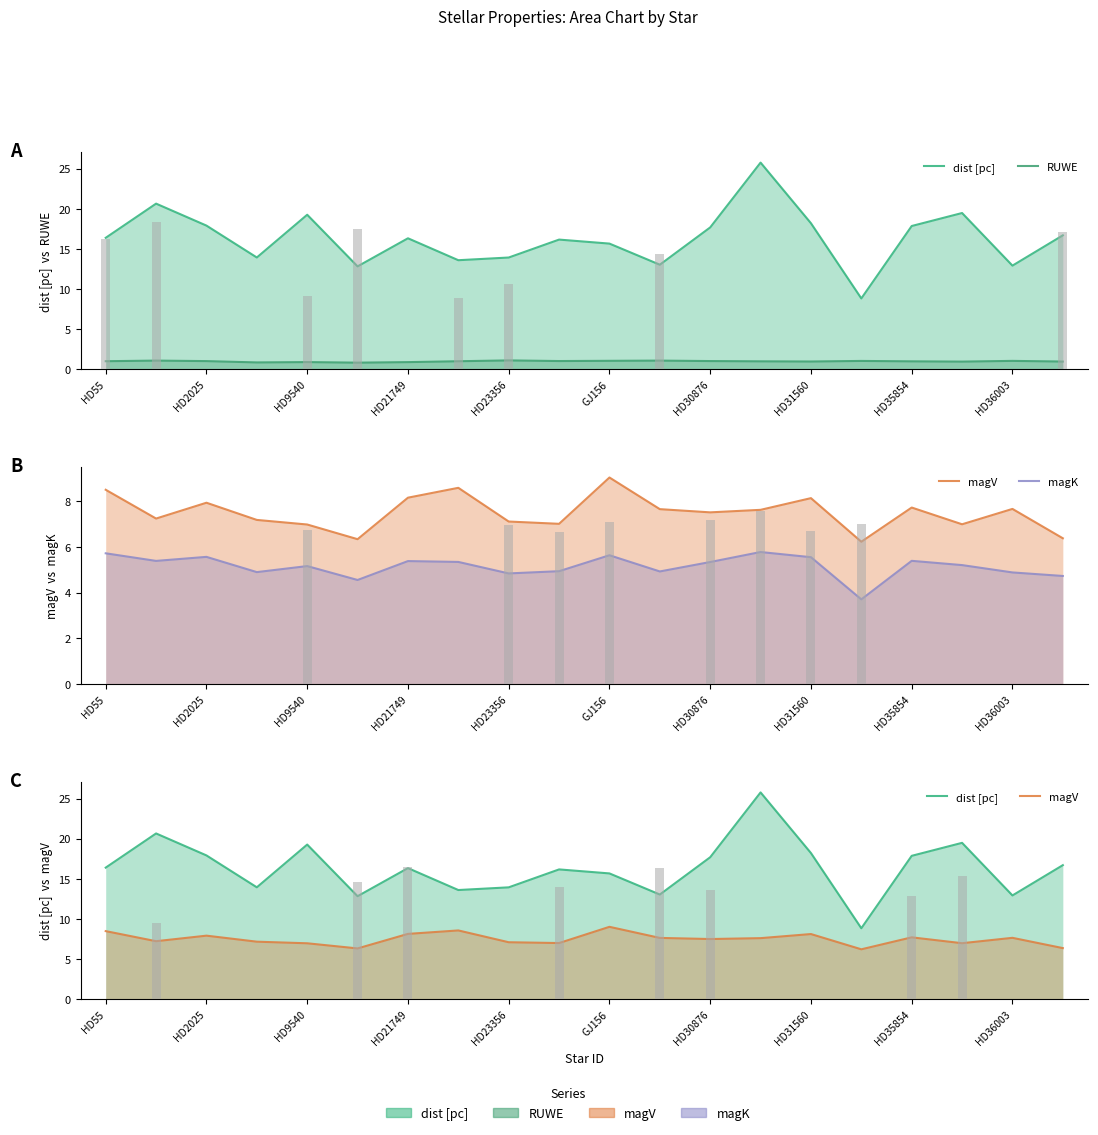

The value of magV at 15 is 3.4. True or false?

False